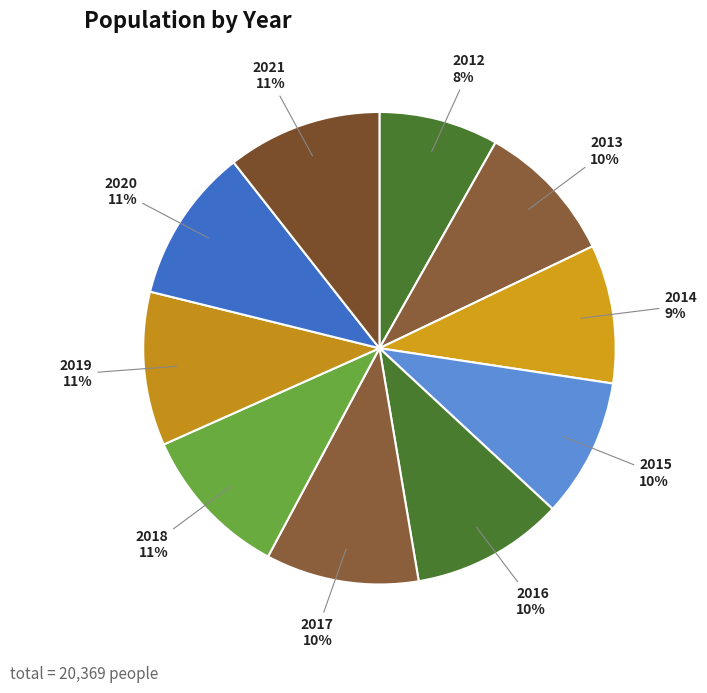

Combined, do 2013 and 2021 account for over 50%?

No